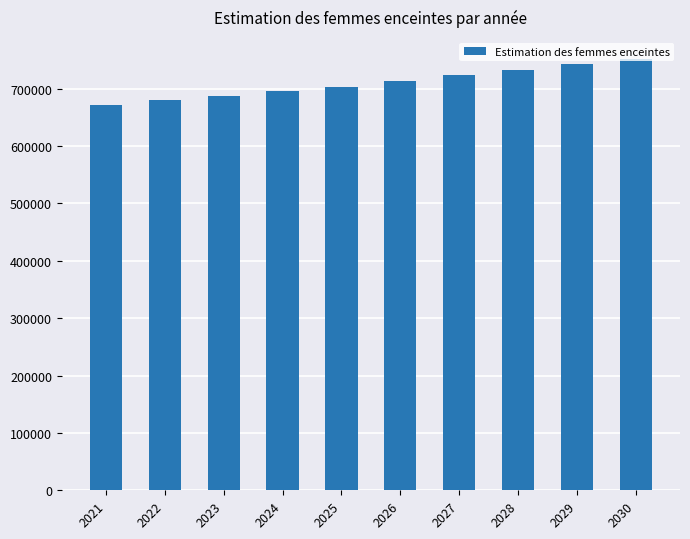

What is the difference between the maximum and minimum values?

81392.1